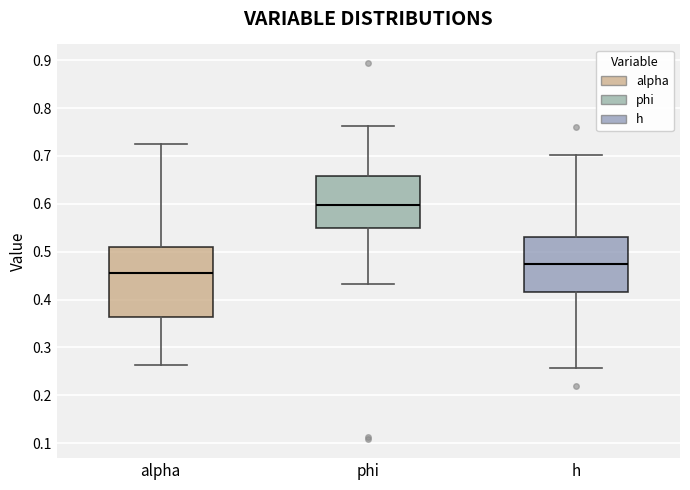

Reading left to right, transcribe this box plot: for each box, give where its median line is, the range the box spans, and where its two whiskers end, as read against the y-axis. The values are not printed on the chart, so give them approximately, as read against the axis.

alpha: median 0.45, box 0.36 to 0.51, whiskers 0.26 to 0.73
phi: median 0.60, box 0.55 to 0.66, whiskers 0.43 to 0.76
h: median 0.47, box 0.42 to 0.53, whiskers 0.26 to 0.70